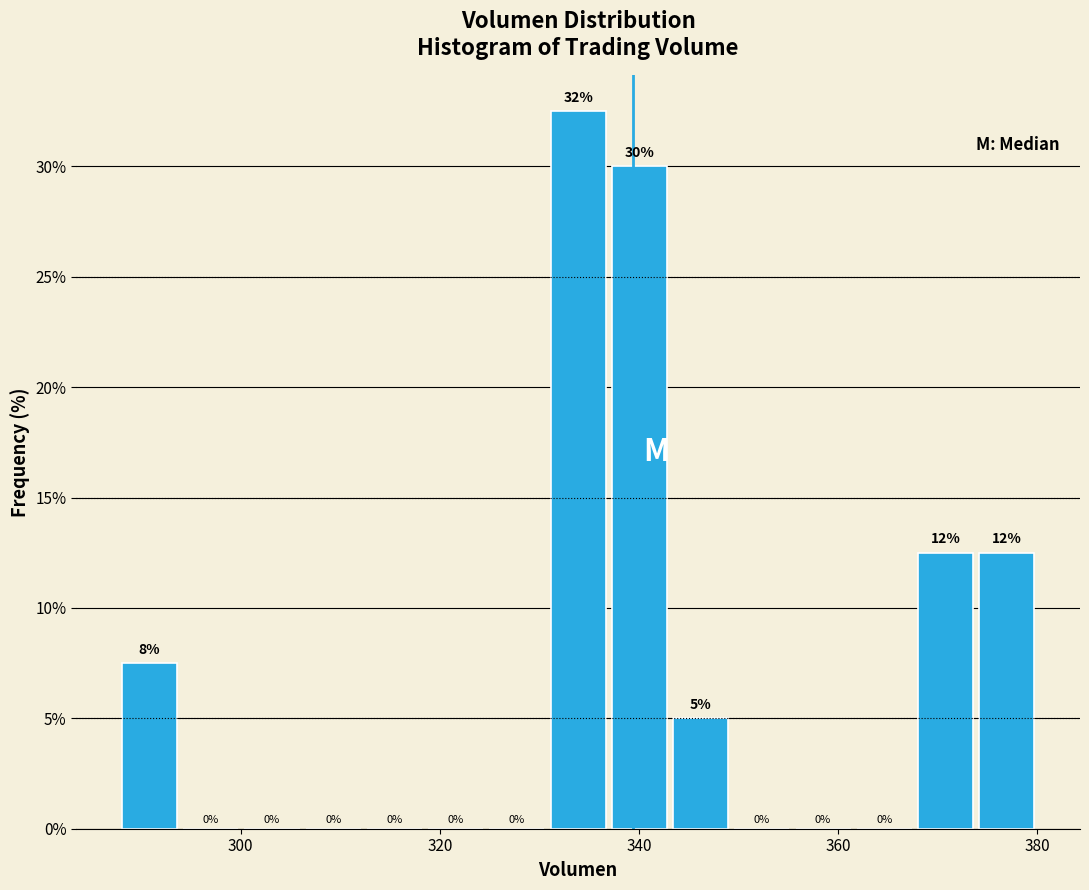

Read against the x-axis, roughly where is the centre of the tallest bar?

334